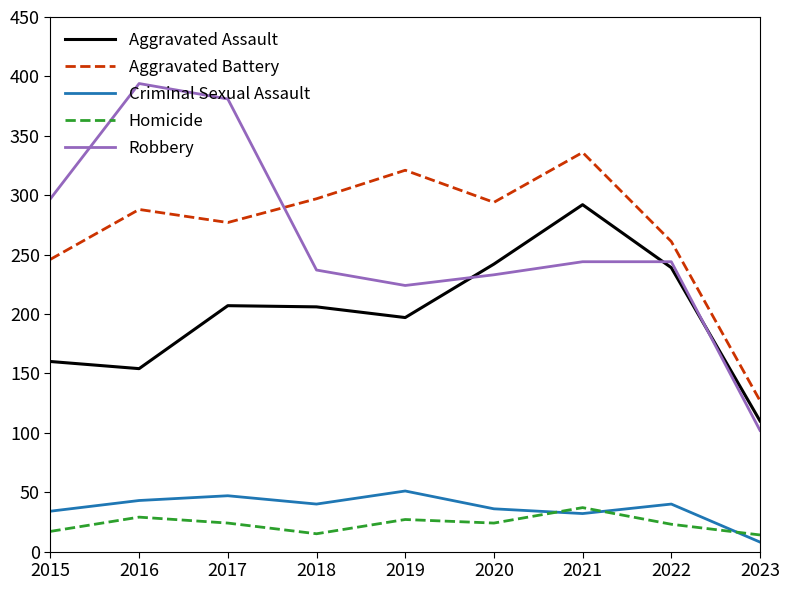

Where does the Homicide series first go above 24?

2016